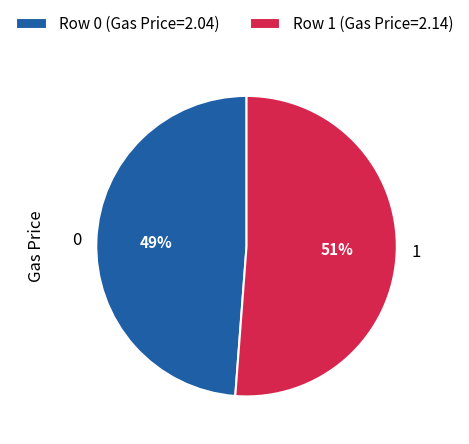

Is the sum of 1 and 0 greater than half?

Yes